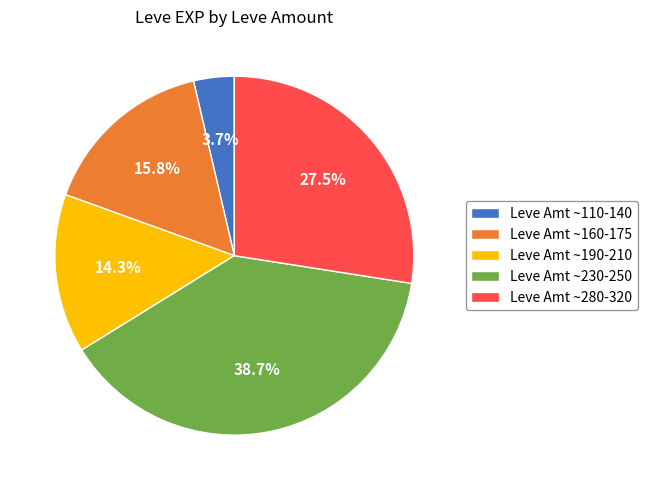

What is the smallest slice in the pie chart?

Leve Amt ~110-140